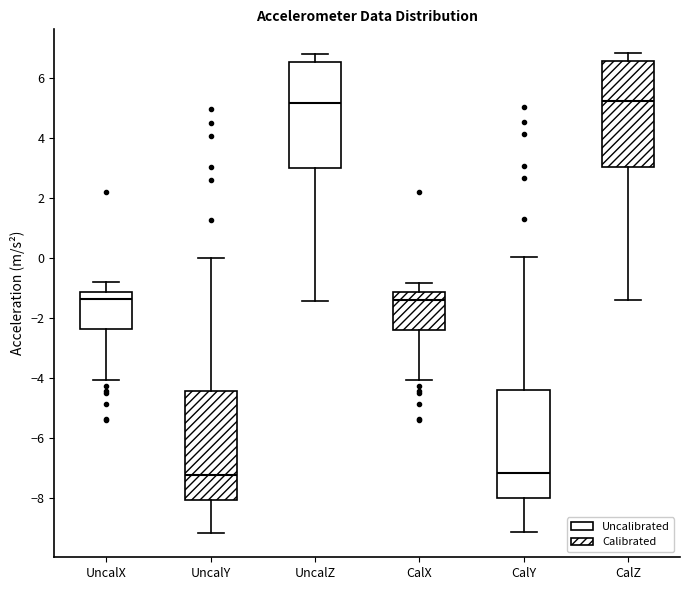

Where does the median line of the box for CalY sit on the y-axis? The values are not printed on the chart, so give them approximately, as read against the axis.

-7.2